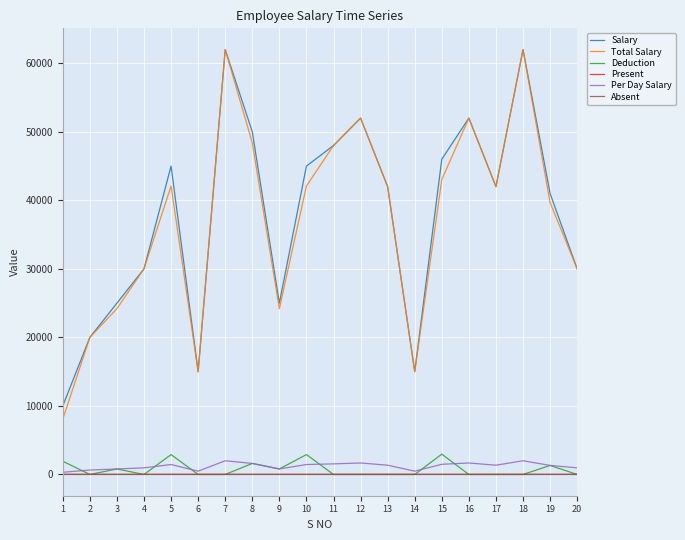

What is the spread (max minus min) of values at 5?

44998.0